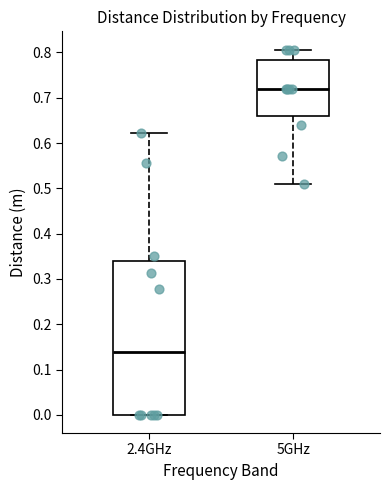

Which box has the highest median line?

5GHz